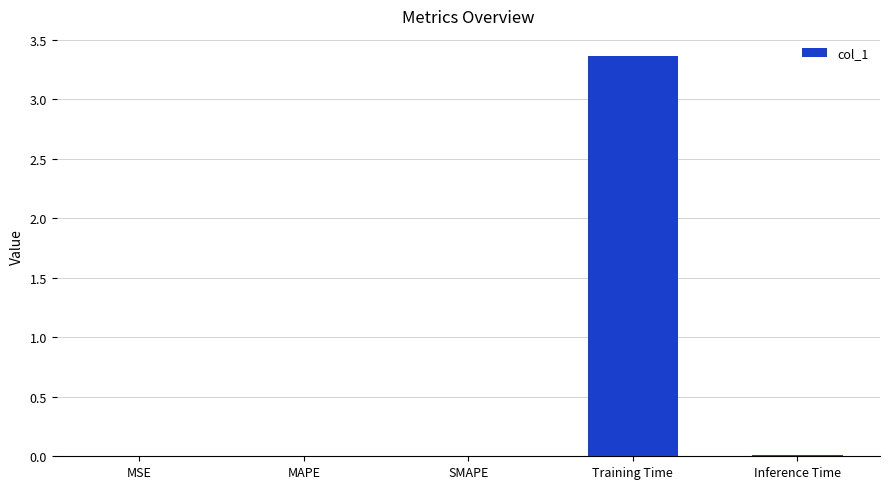

Which has a higher value, Training Time or MSE?

Training Time